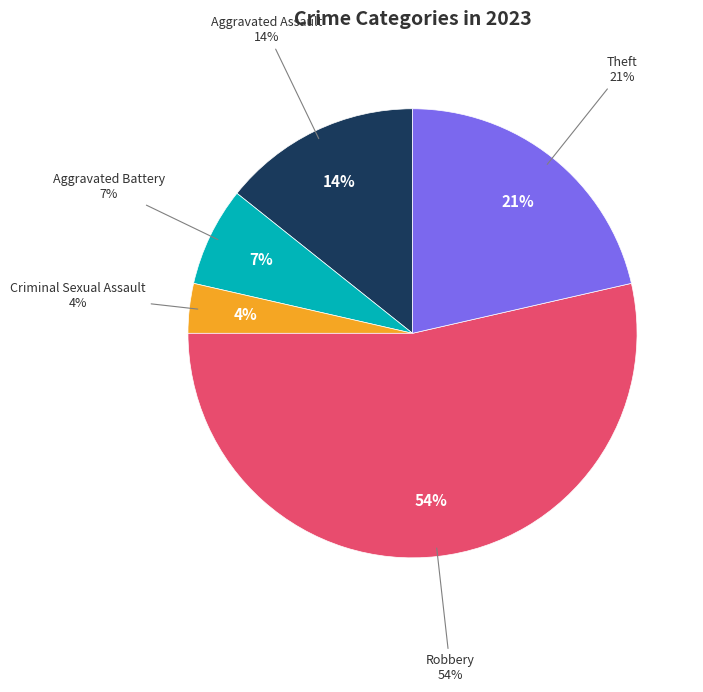

True or false: Theft accounts for 21% of the total.

True